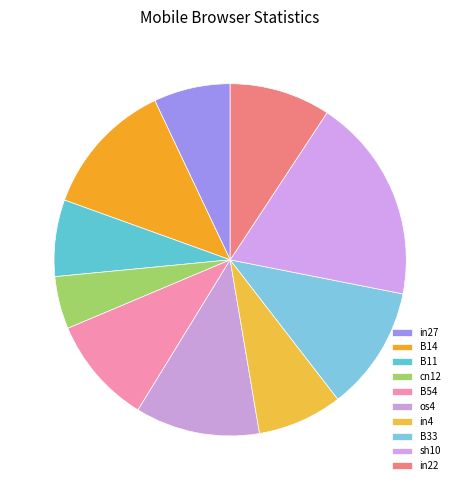

Which slice is the largest?

sh10